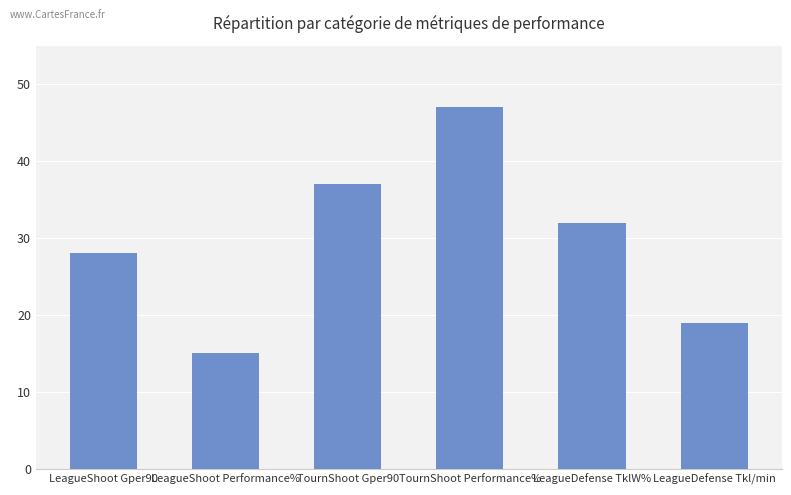

True or false: the data shows 49 at TournShoot Gper90.

False